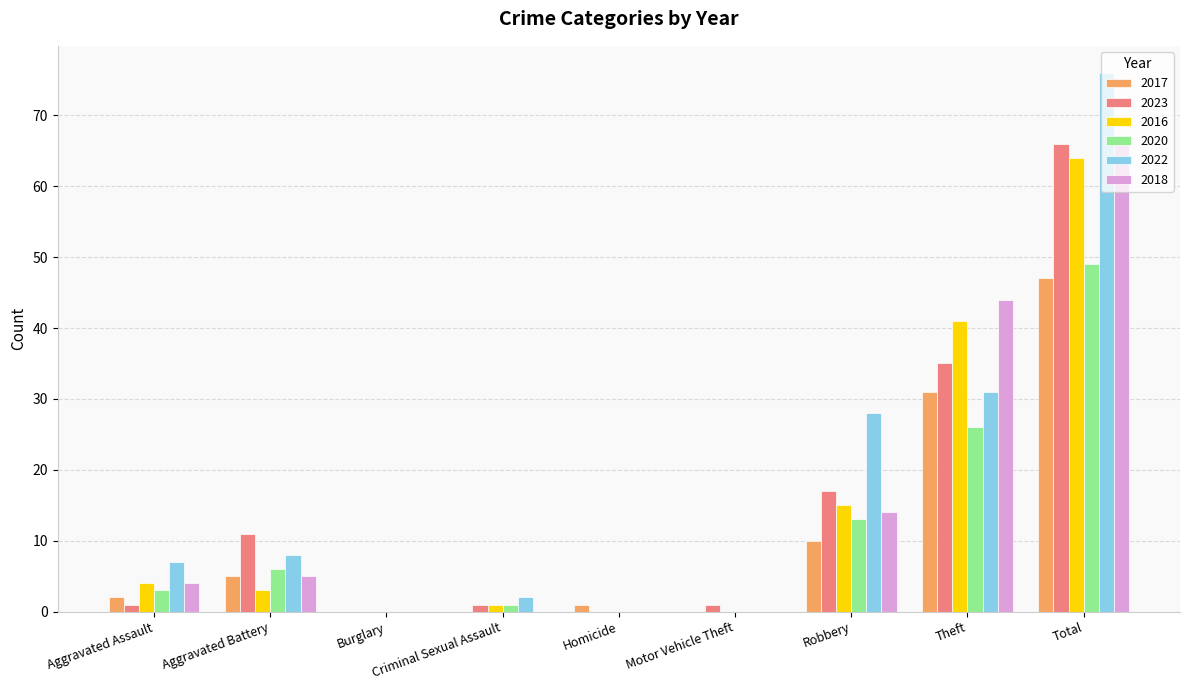

At which label does 2017 reach its peak?

Total